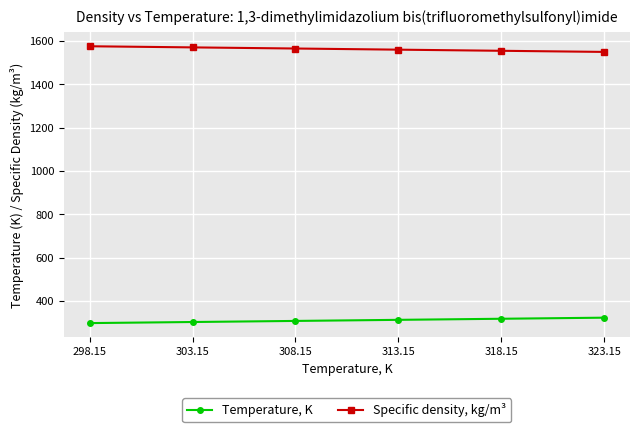

Rank the series at 303.15 from highest to lowest value.

Specific density, kg/m³, Temperature, K